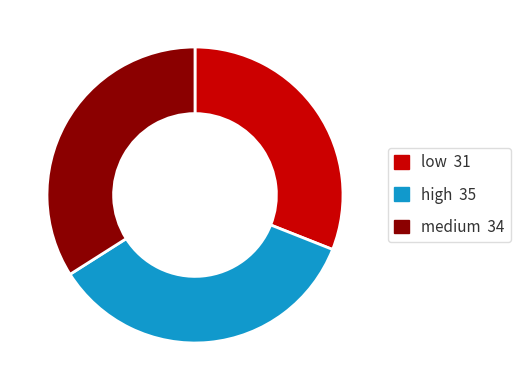

Is the sum of low and medium greater than half?

Yes